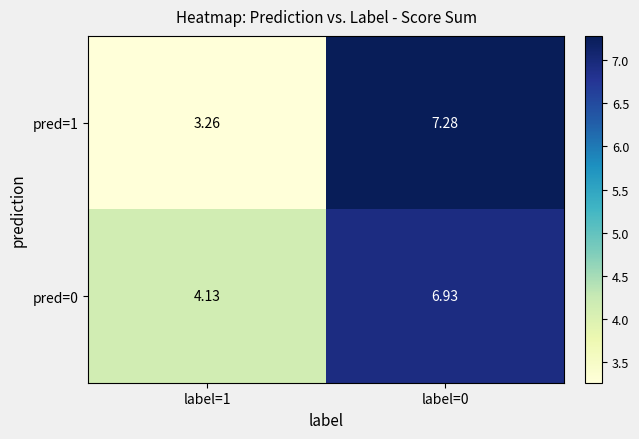

How many data points does each series have?

2